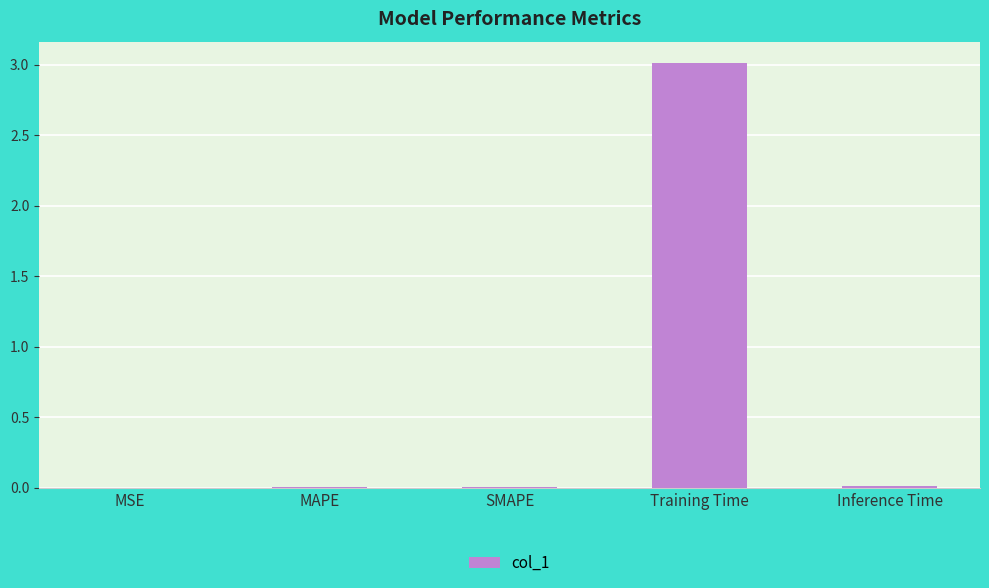

Which has a higher value, Inference Time or Training Time?

Training Time